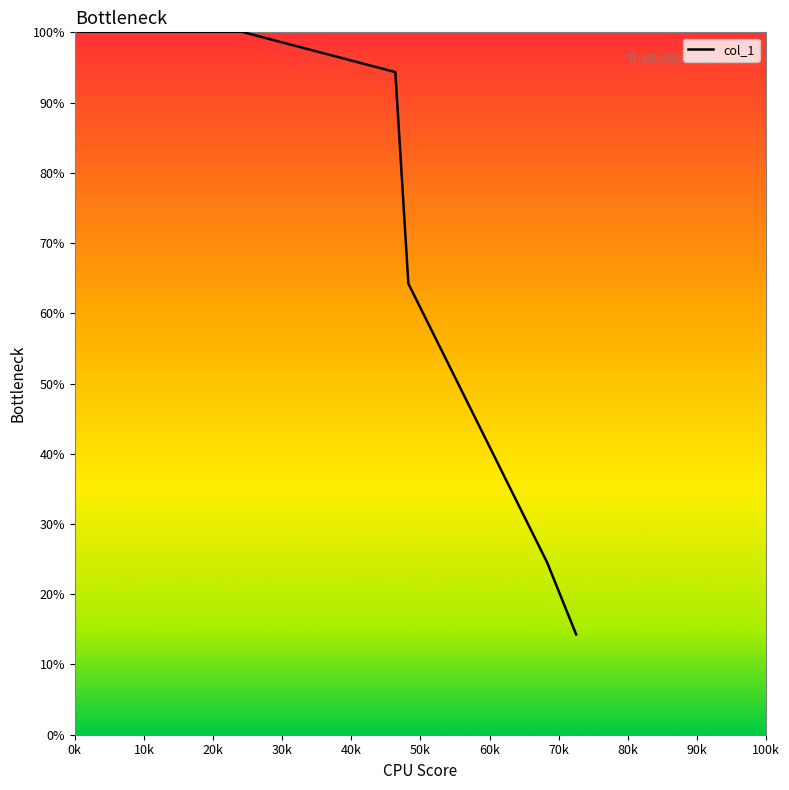

What is the minimum value shown in the chart?

14.3